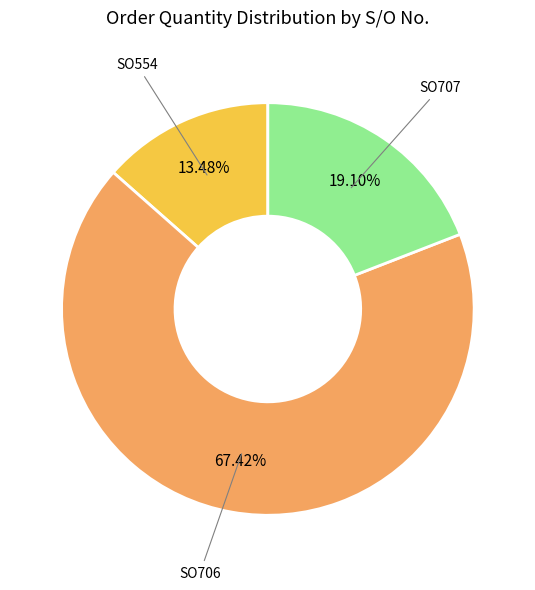

Which category accounts for the majority?

SO706